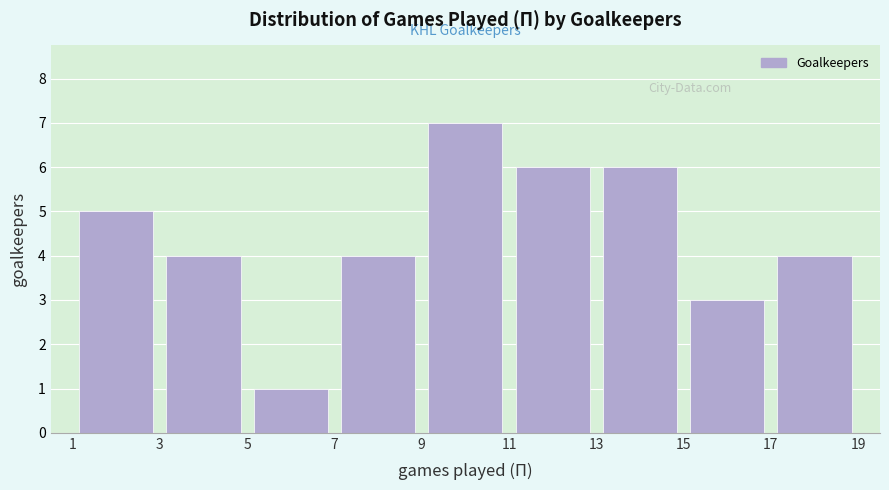

Reading left to right, transcribe this chart: for each bar, give the range it covers on the x-axis and its height. The values are not printed on the chart, so give them approximately, as read against the axis.

1 to 3: 5
3 to 5: 4
5 to 7: 1
7 to 9: 4
9 to 11: 7
11 to 13: 6
13 to 15: 6
15 to 17: 3
17 to 19: 4